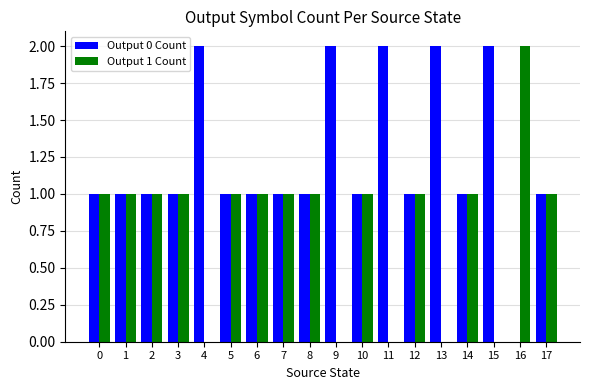

How many series are shown in this chart?

2